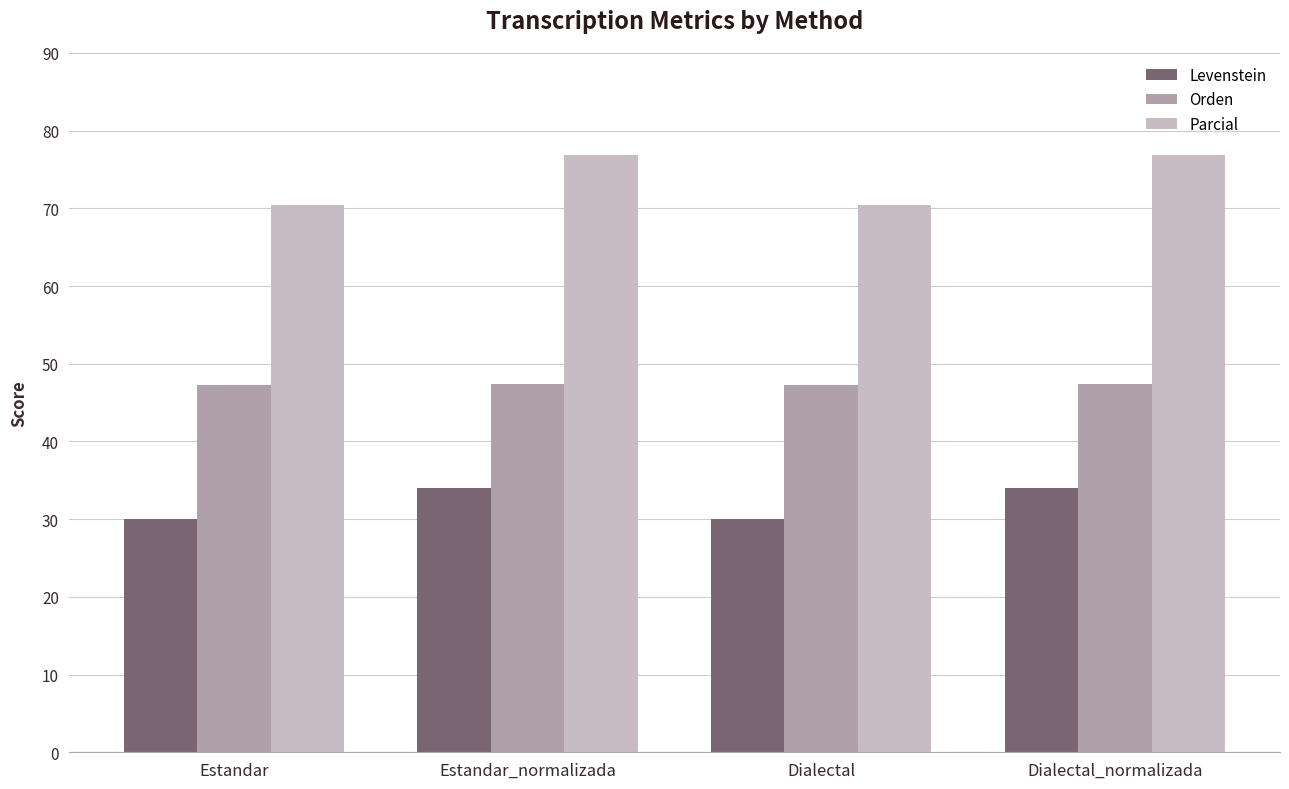

What is the spread (max minus min) of values at Dialectal_normalizada?

42.8